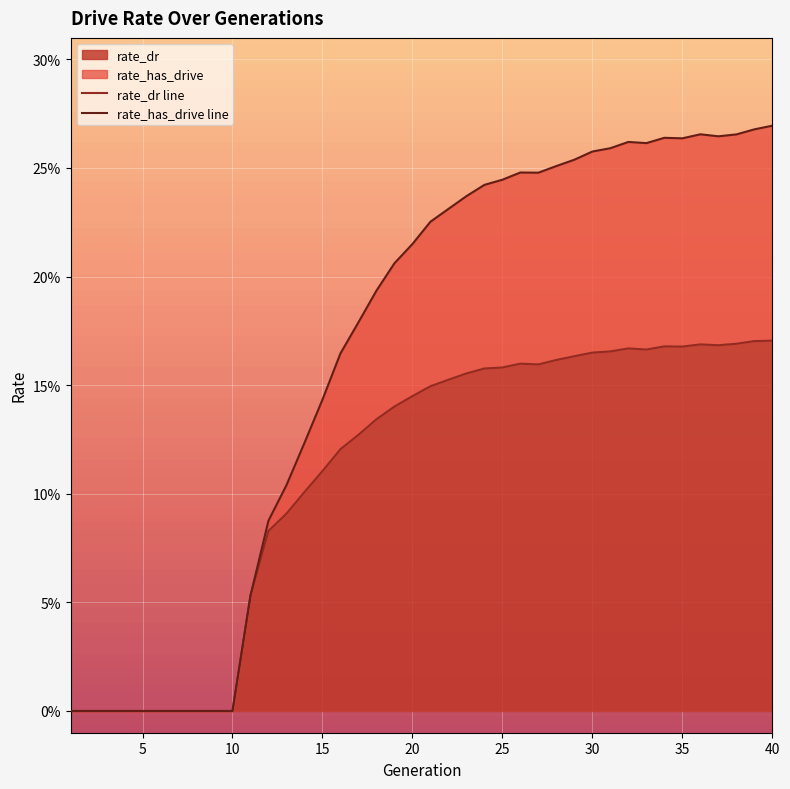

True or false: rate_has_drive line has a value of 0.0 at 15.

False